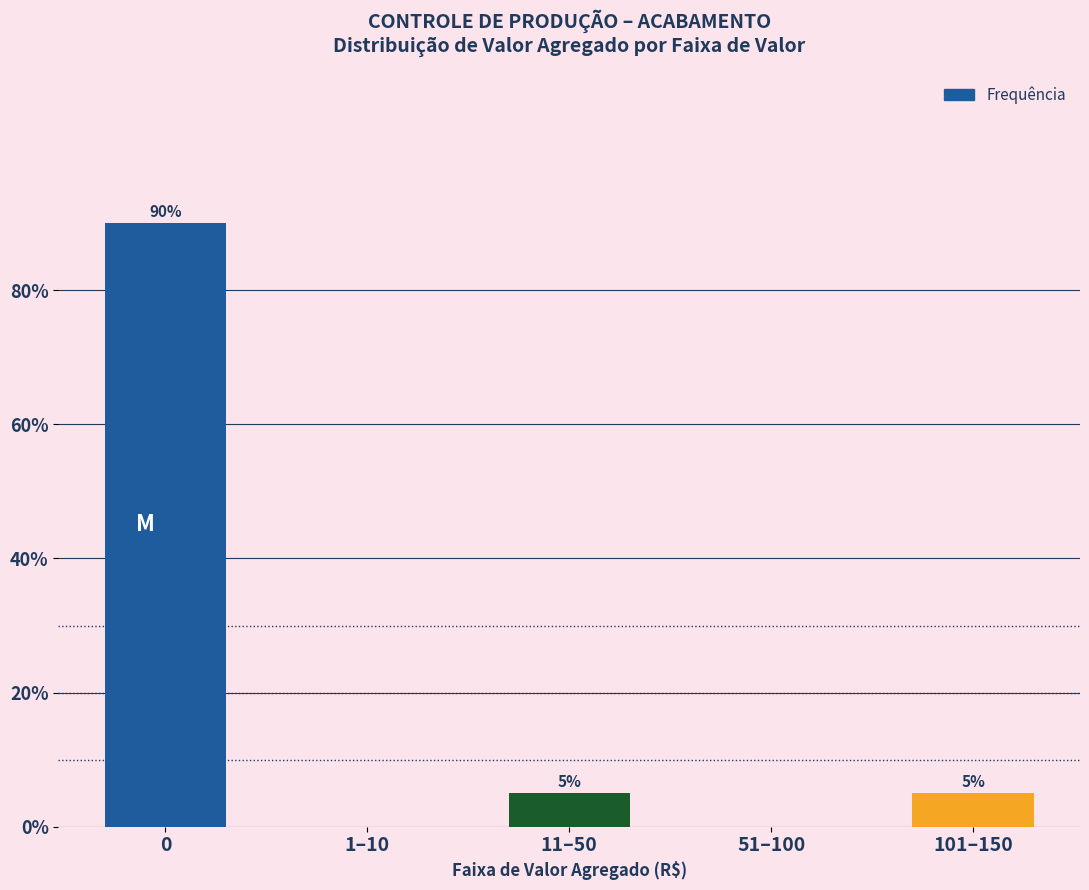

Reading left to right, list all the values displayed in this chart.

0=90	1–10=0	11–50=5	51–100=0	101–150=5